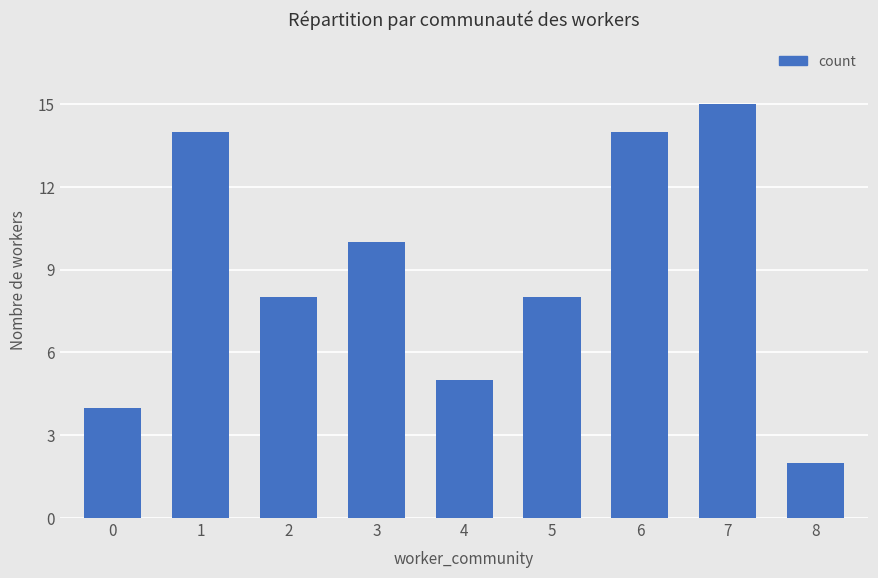

Which category has the lowest value across all series?

8